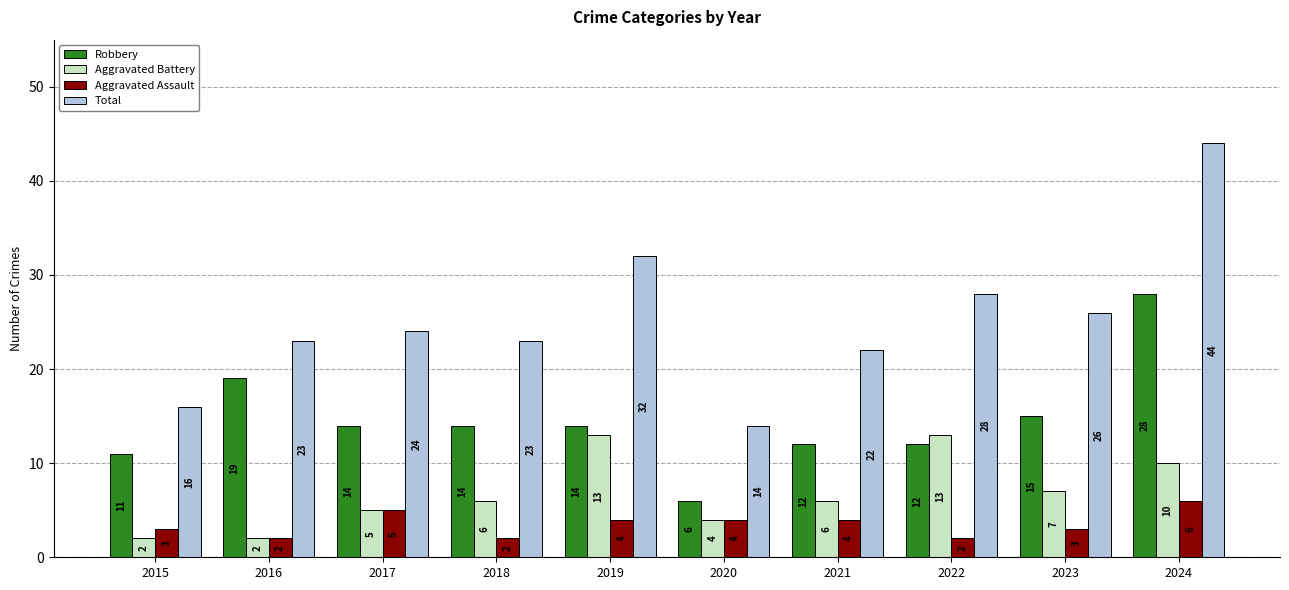

What is the difference between the highest and lowest values at 2017?

19